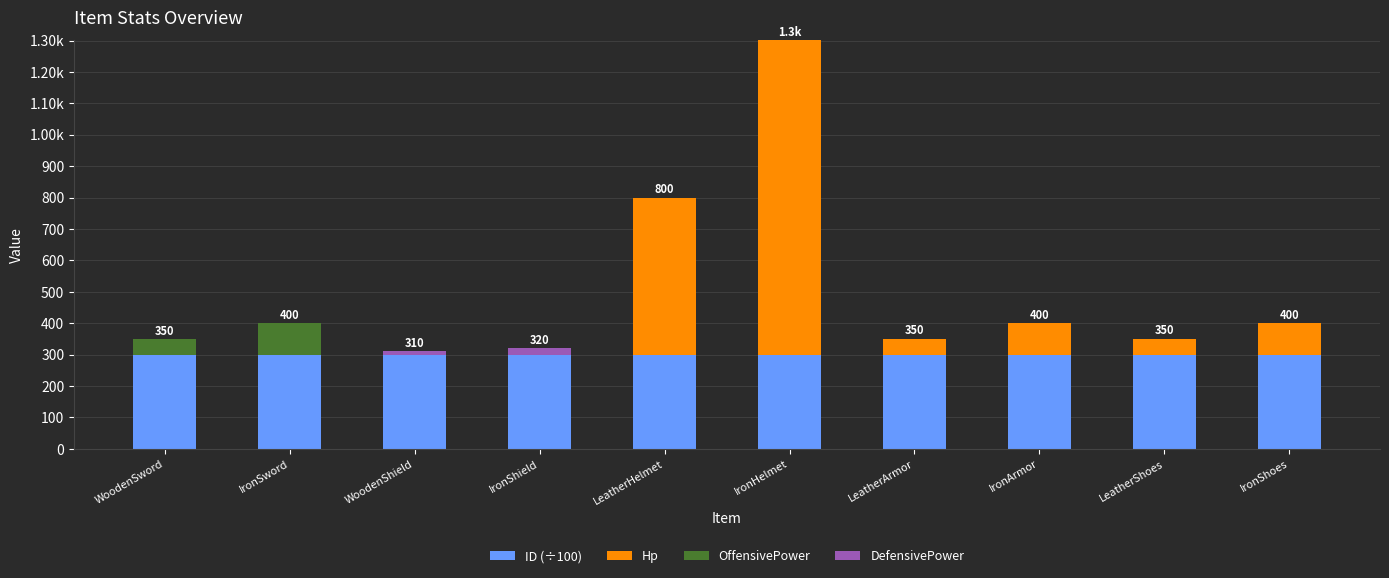

Which series changed the most between WoodenSword and LeatherHelmet?

Hp